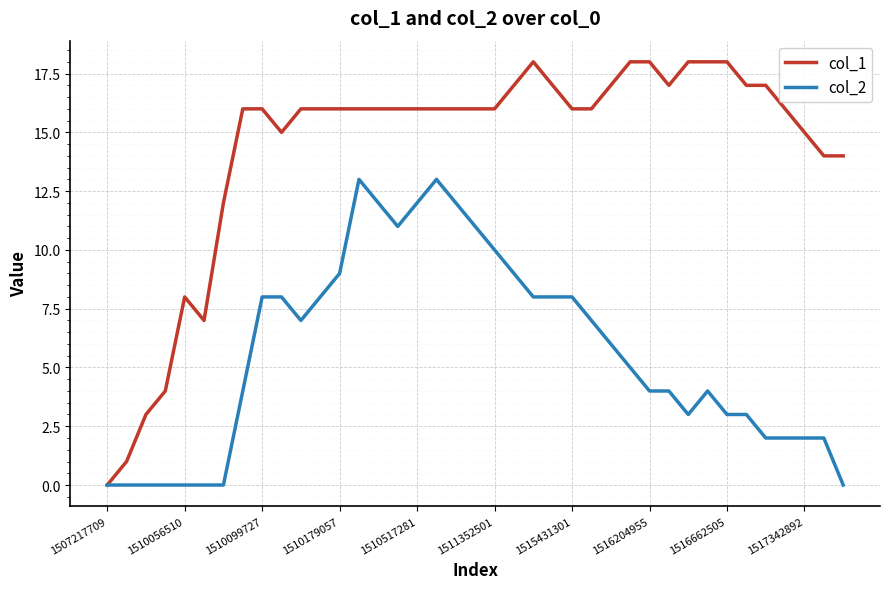

List the series in order of their overall mean, highest first.

col_1, col_2